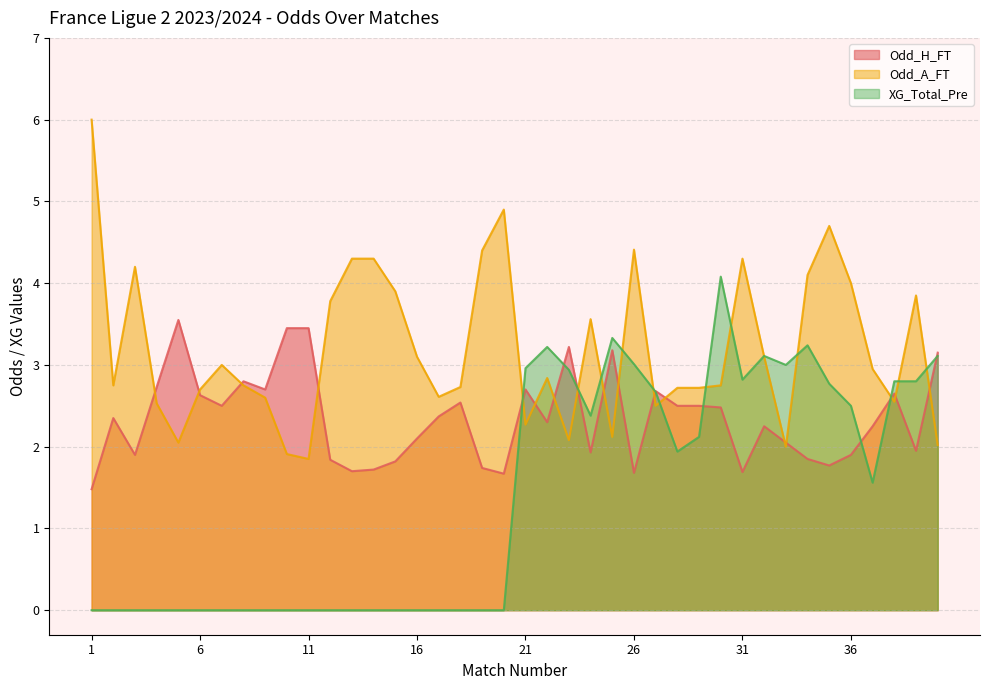

What is the difference between the Odd_H_FT values at 4 and 30?

0.2